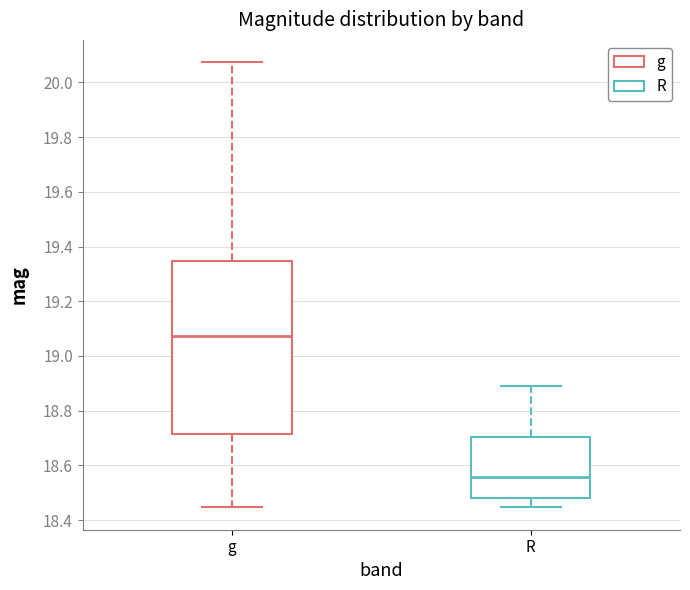

Reading left to right, read every box against the y-axis: the position of its median line, the range the box covers, and the ends of its whiskers. The values are not printed on the chart, so give them approximately, as read against the axis.

g: median 19.08, box 18.72 to 19.34, whiskers 18.44 to 20.08
R: median 18.56, box 18.48 to 18.70, whiskers 18.44 to 18.88